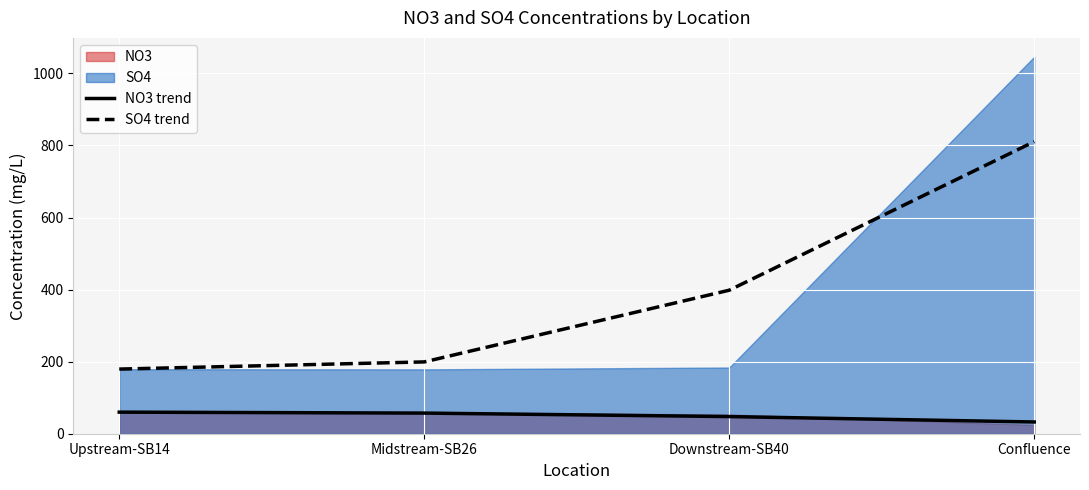

Between Upstream-SB14 and Midstream-SB26, which series saw the biggest shift?

SO4 trend